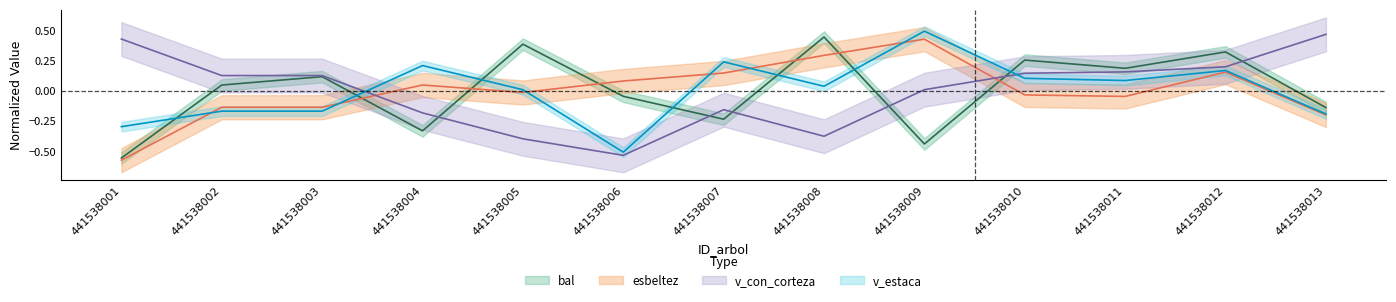

How many interior local peaks does the v_estaca series have?

4